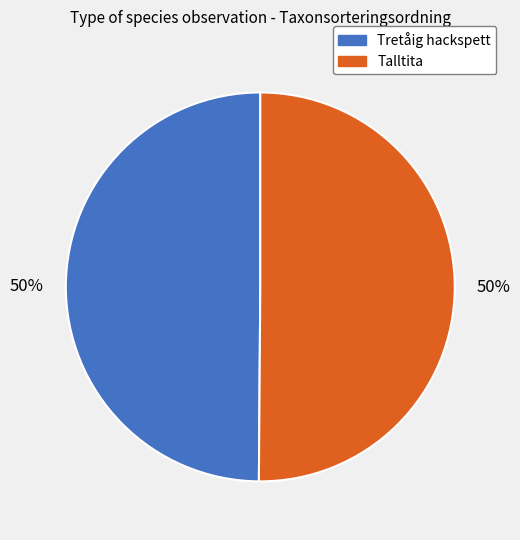

What is the ratio of the value at Talltita to the value at Tretåig hackspett?

1.0